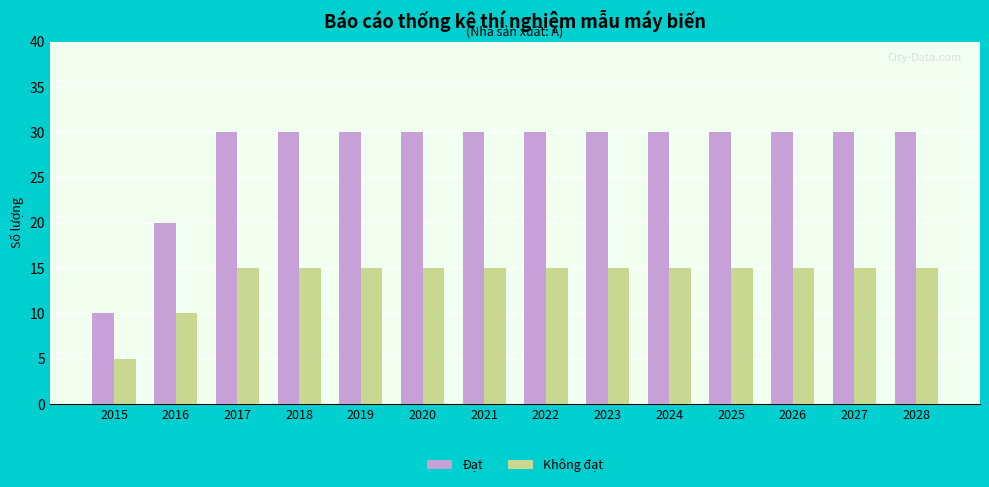

Which series has the largest range (max minus min)?

Đạt